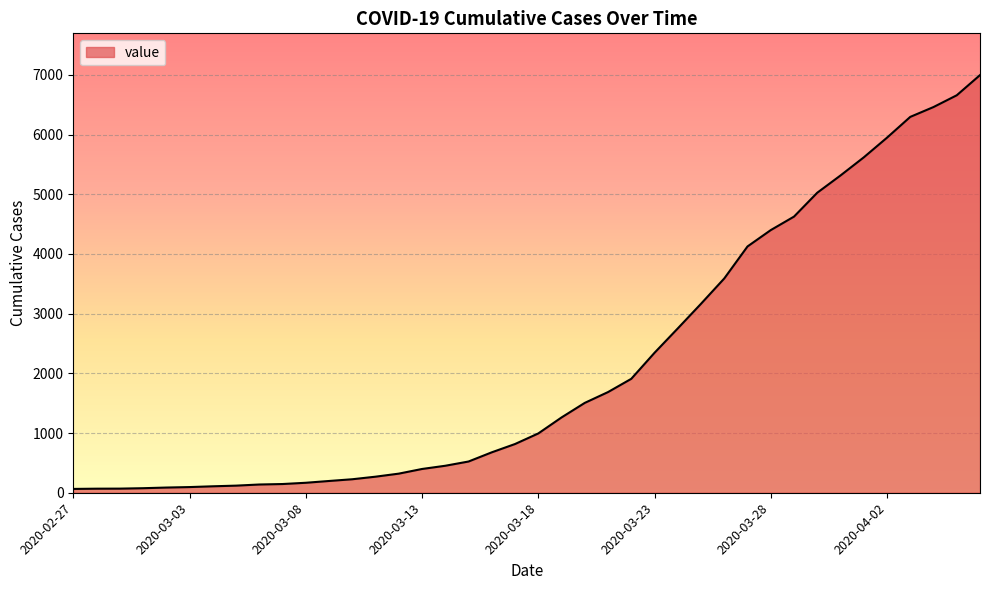

What is the difference between the maximum and minimum values?

6931